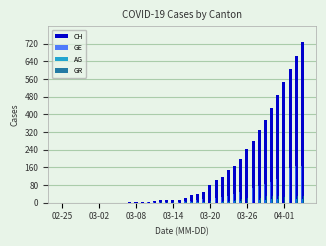

What is the highest value of the GE series?

165